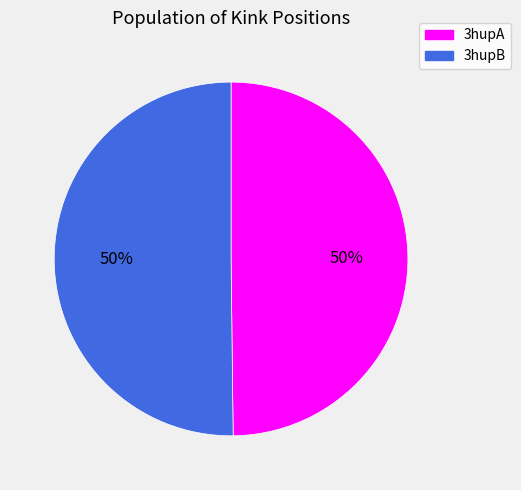

Count the number of slices in the pie.

2